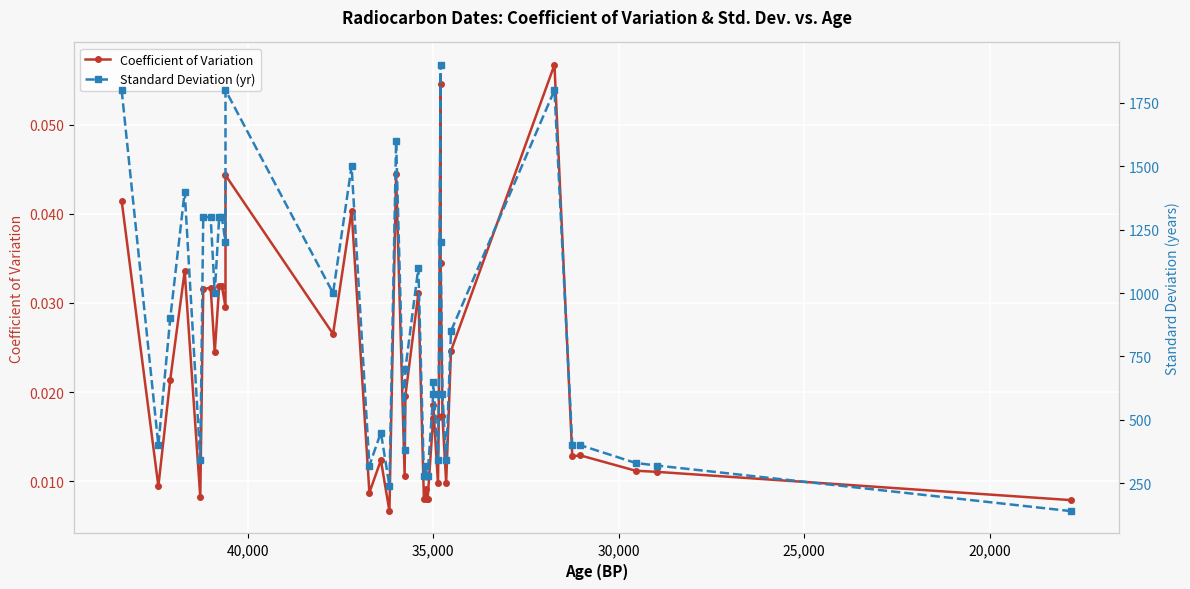

List the series in order of their overall mean, lowest first.

Coefficient of Variation, Standard Deviation (yr)